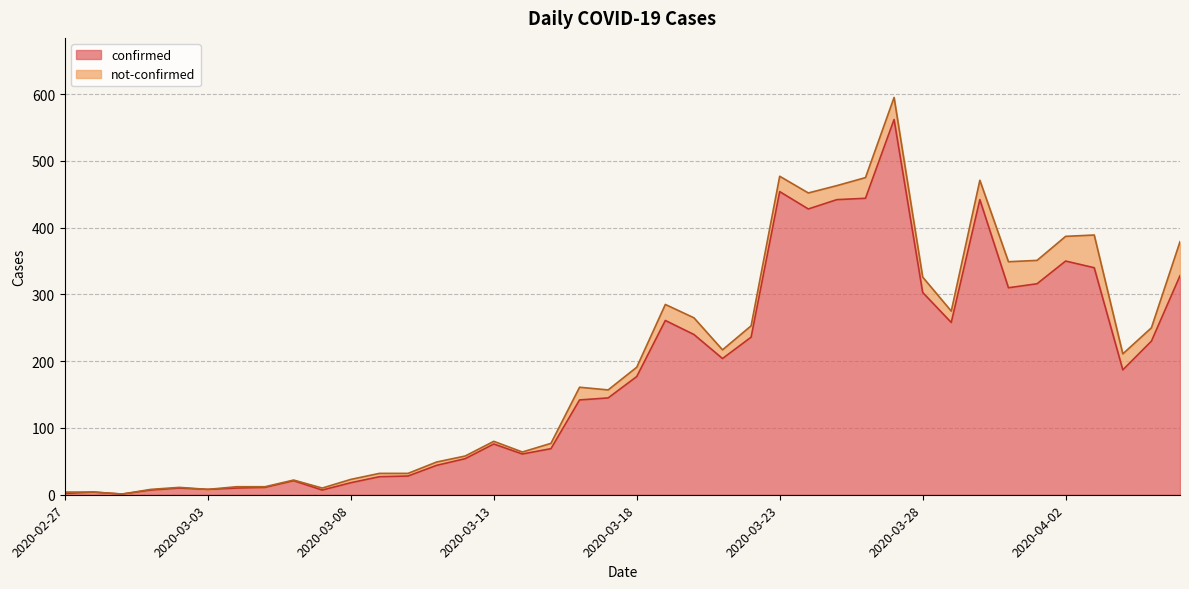

Reading left to right, extract all data points from this chart.

2020-02-27=2	2020-02-28=4	2020-02-29=1	2020-03-01=7	2020-03-02=10	2020-03-03=8	2020-03-04=10	2020-03-05=11	2020-03-06=21	2020-03-07=7	2020-03-08=18	2020-03-09=27	2020-03-10=28	2020-03-11=44	2020-03-12=54	2020-03-13=76	2020-03-14=61	2020-03-15=69	2020-03-16=142	2020-03-17=145	2020-03-18=177	2020-03-19=261	2020-03-20=240	2020-03-21=204	2020-03-22=236	2020-03-23=454	2020-03-24=428	2020-03-25=442	2020-03-26=444	2020-03-27=562	2020-03-28=303	2020-03-29=258	2020-03-30=442	2020-03-31=310	2020-04-01=316	2020-04-02=350	2020-04-03=340	2020-04-04=187	2020-04-05=230	2020-04-06=328